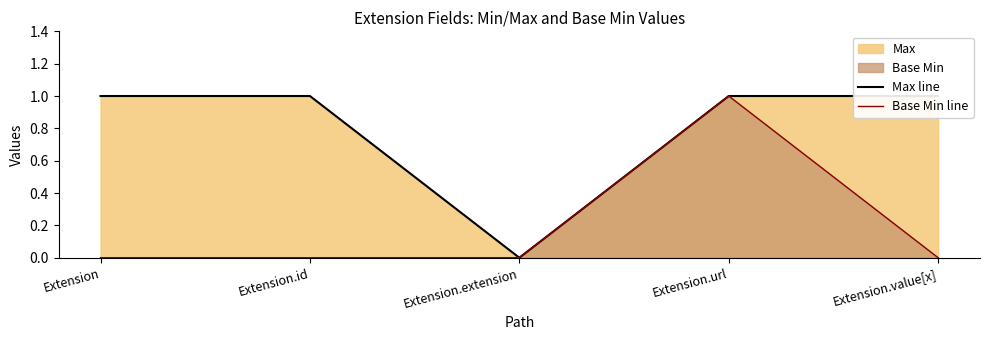

Which label corresponds to the smallest value in the chart?

Extension.extension